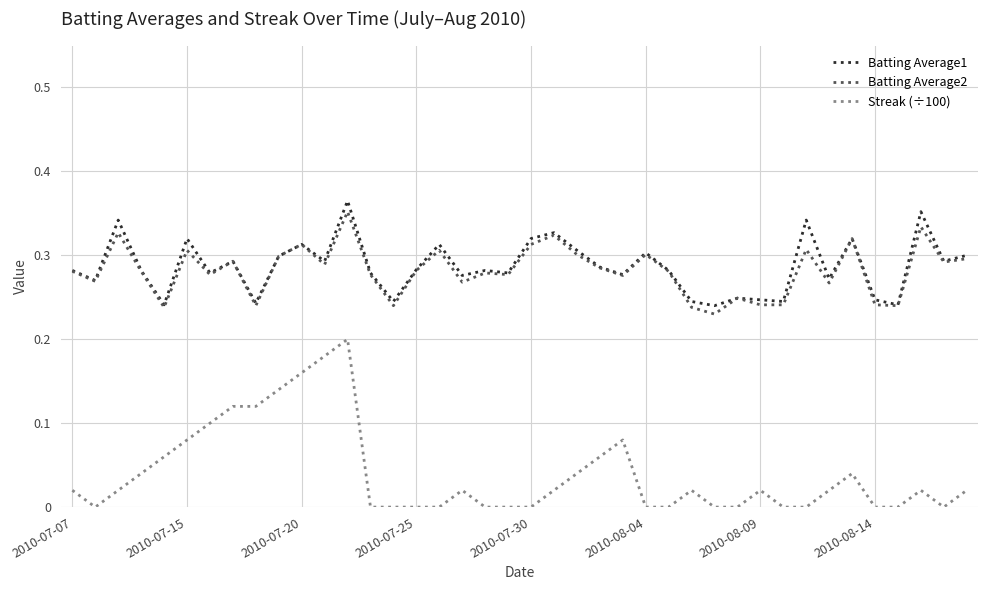

How many series are shown in this chart?

3